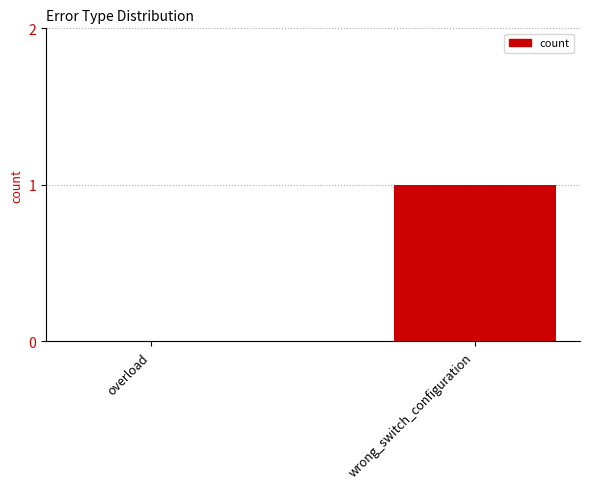

What is the change in value from overload to wrong_switch_configuration?

+1